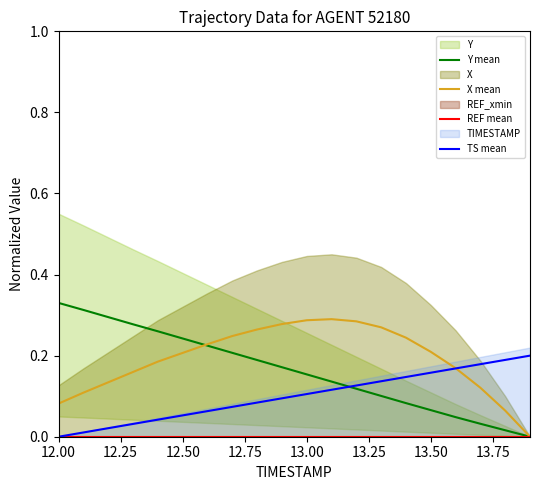

Which series has the largest range (max minus min)?

Y mean